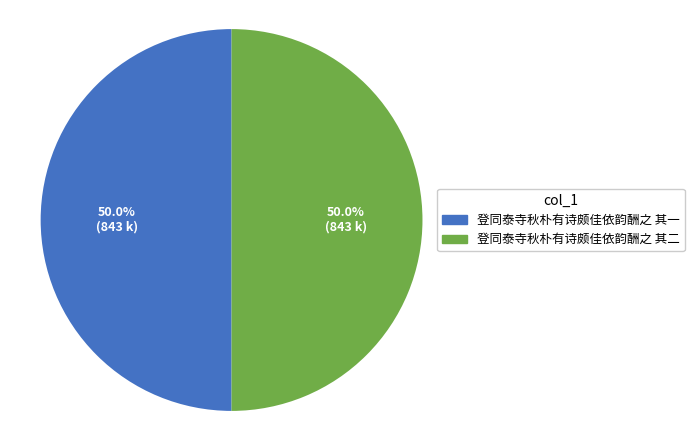

Approximately how many times larger is the value at 登同泰寺秋朴有诗颇佳依韵酬之 其二 compared to 登同泰寺秋朴有诗颇佳依韵酬之 其一?

1.0